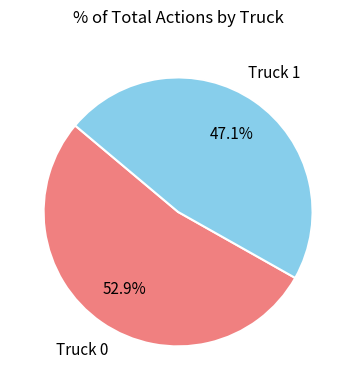

Is the sum of Truck 0 and Truck 1 greater than half?

Yes